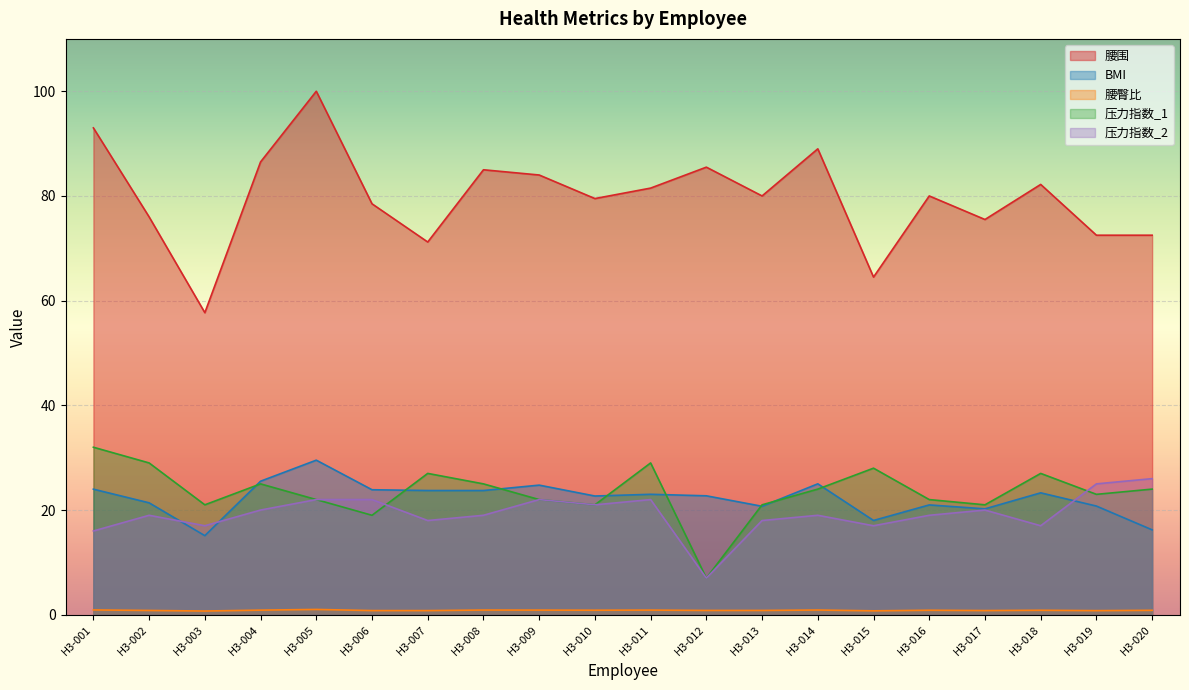

How many data points in 压力指数_1 are less than 24?

10